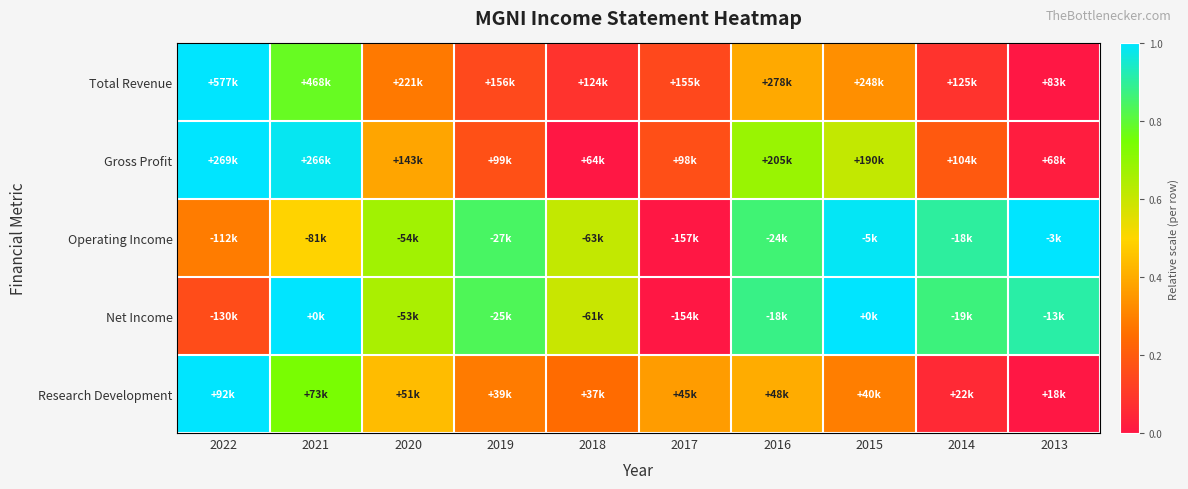

Rank the series at 2020 from highest to lowest value.

Operating Income, Net Income, Research Development, Gross Profit, Total Revenue